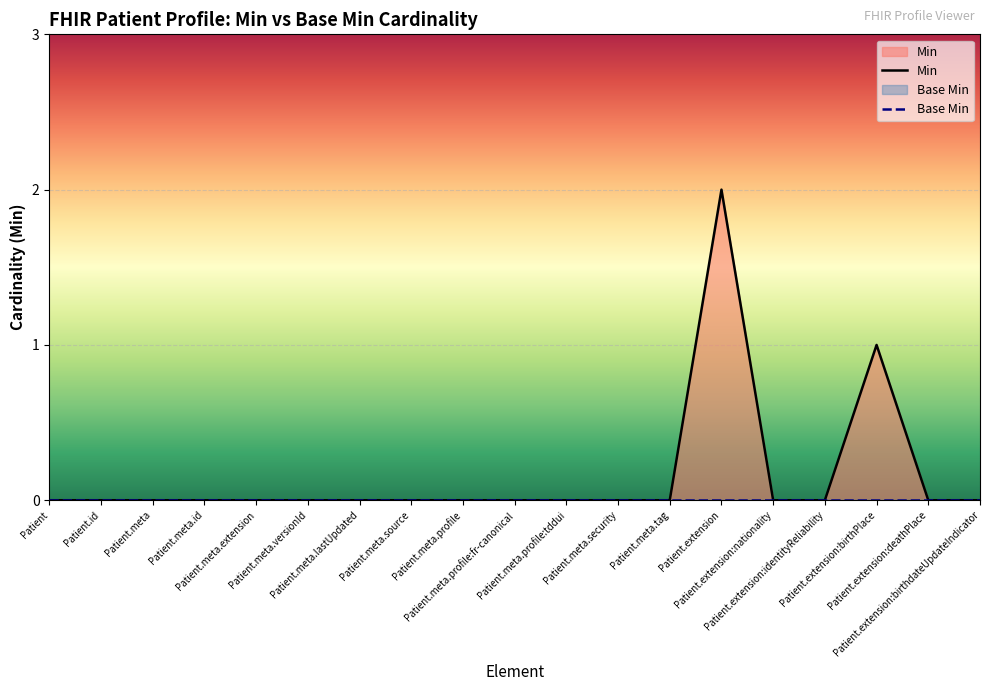

The Min series shows -1 at Patient.meta.profile:fr-canonical. True or false?

False